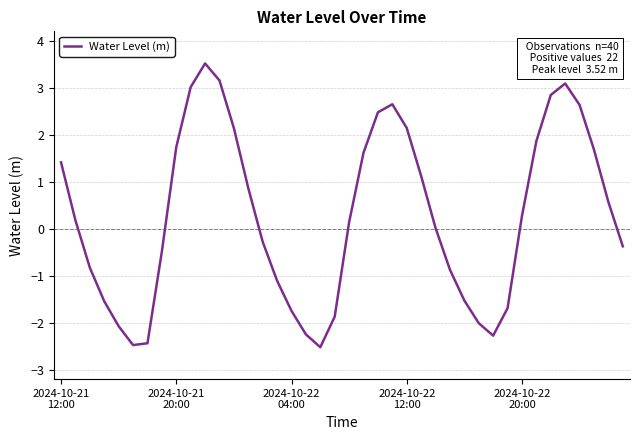

What is the greatest value displayed?

3.5